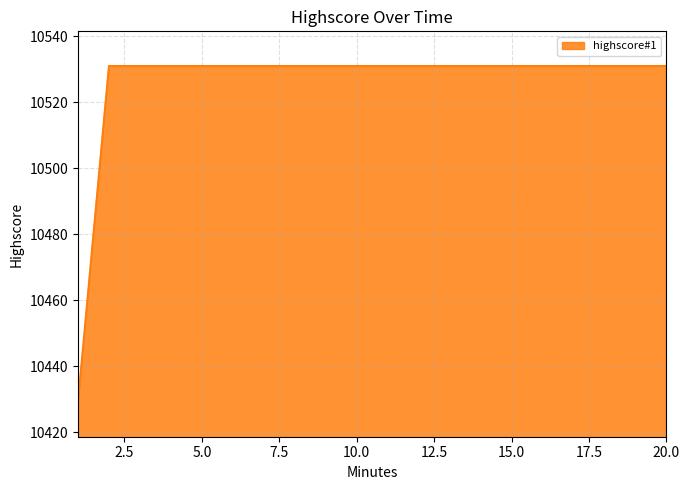

What is the maximum value shown in the chart?

10531